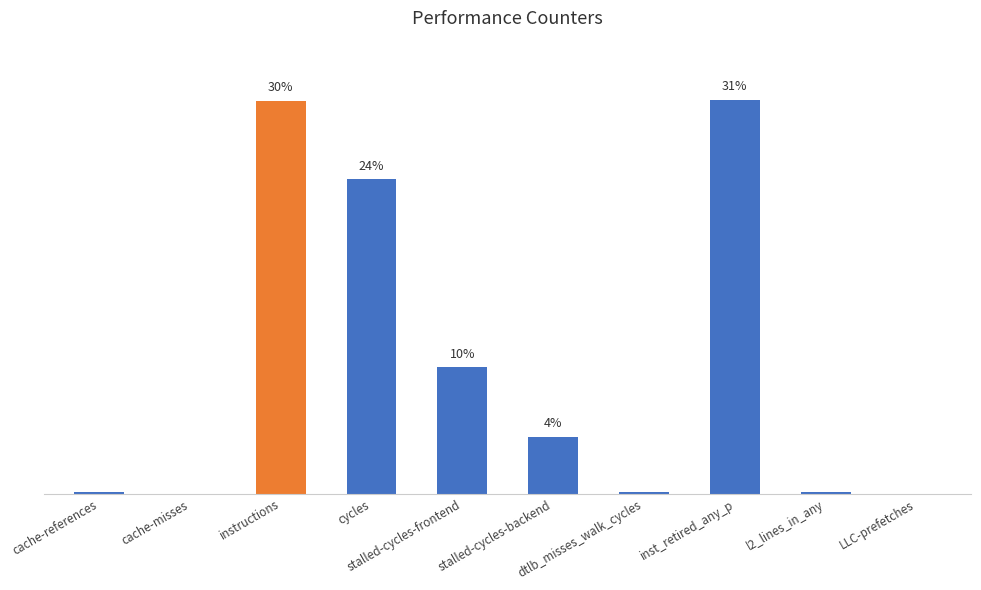

What is the maximum value shown in the chart?

74716506381